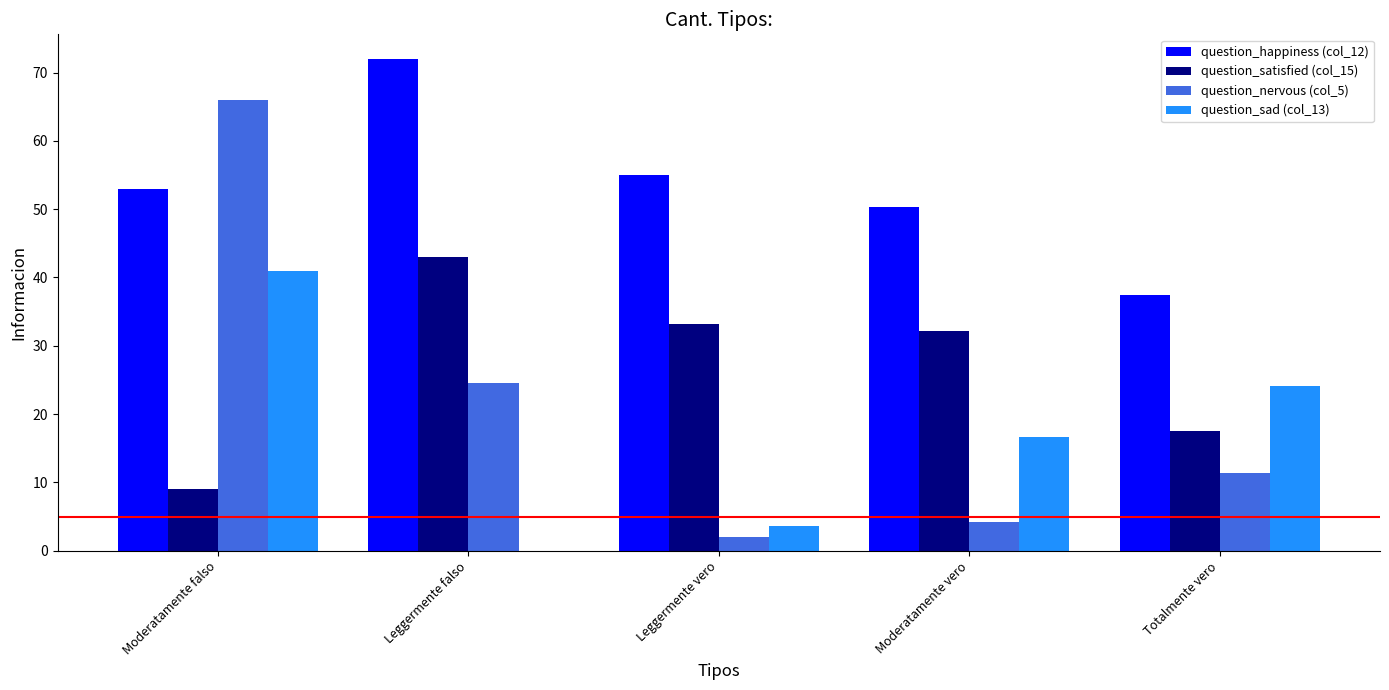

What value does the question_satisfied (col_15) series have at Moderatamente vero?

32.2